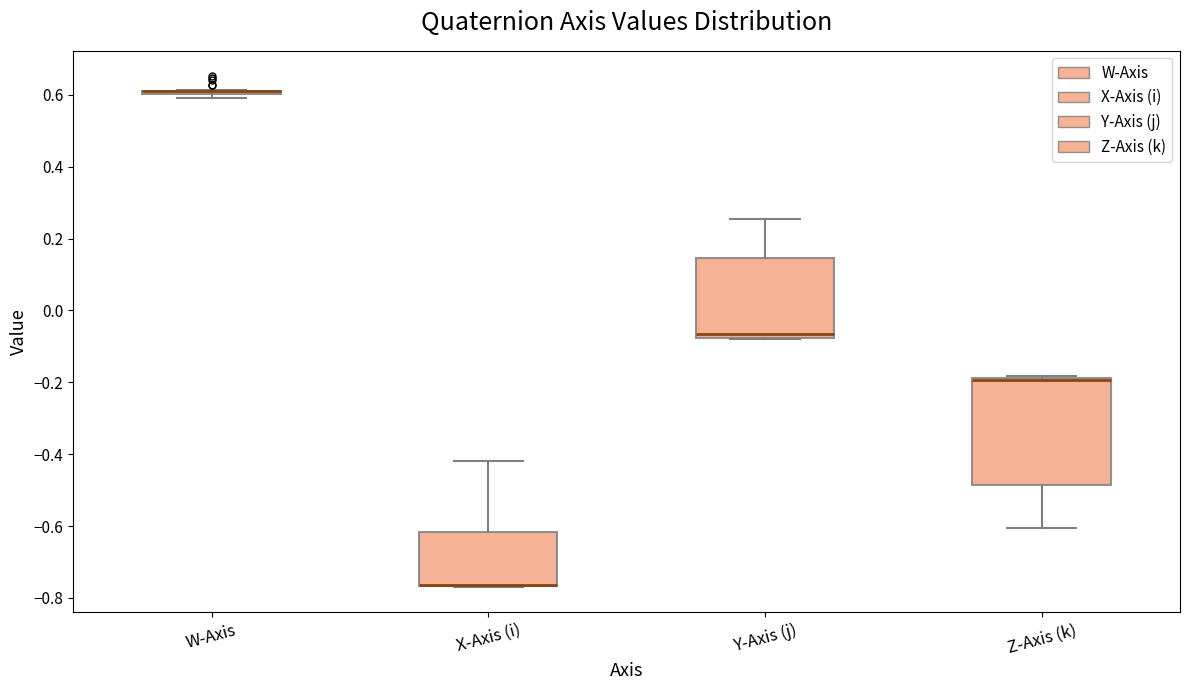

Comparing the boxes themselves (not the whiskers), which one is the tallest?

Z-Axis (k)